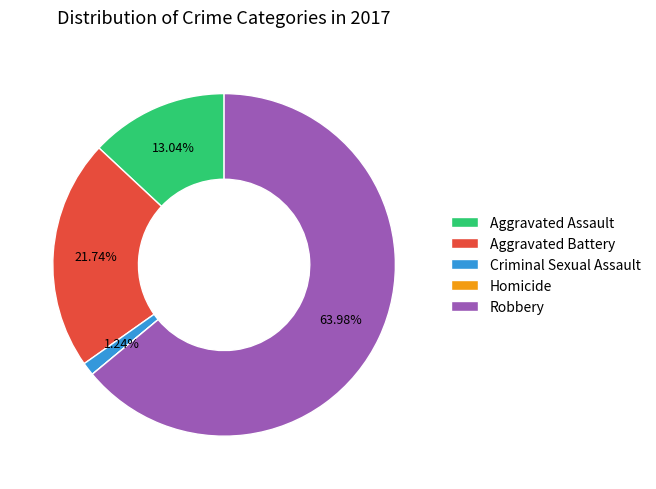

Is there any slice that represents more than half of the pie?

Yes